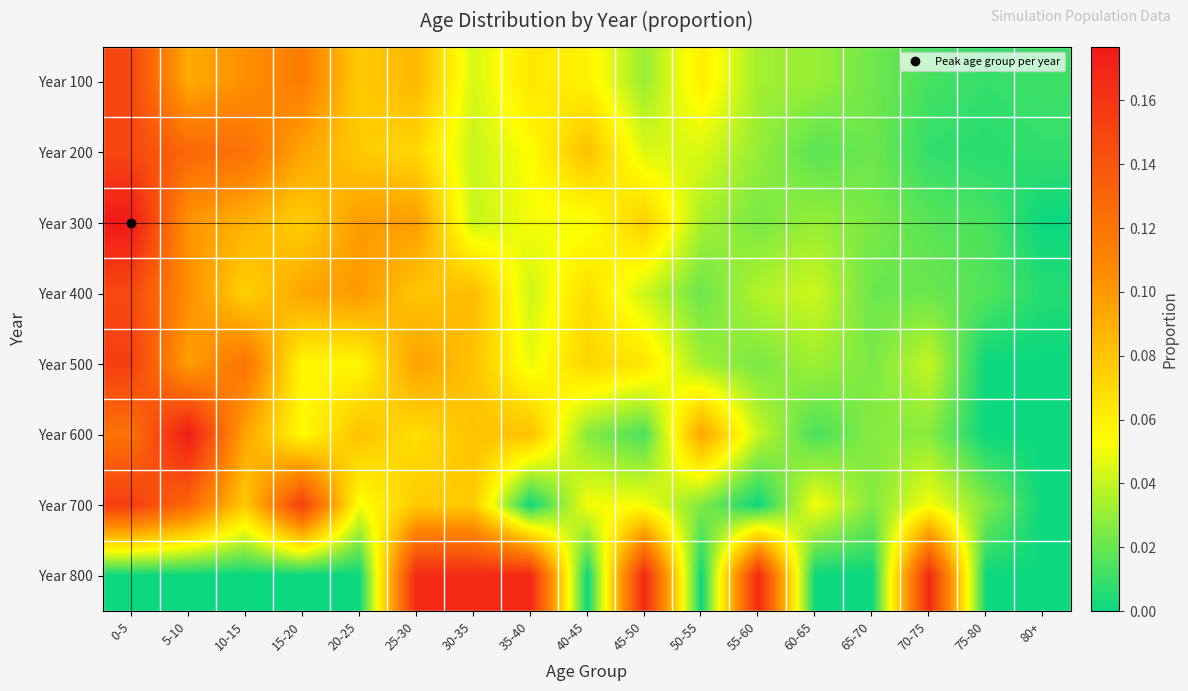

List the series in order of their peak value, lowest first.

Year 400, Year 200, Year 100, Year 500, Year 700, Year 800, Year 600, Year 300